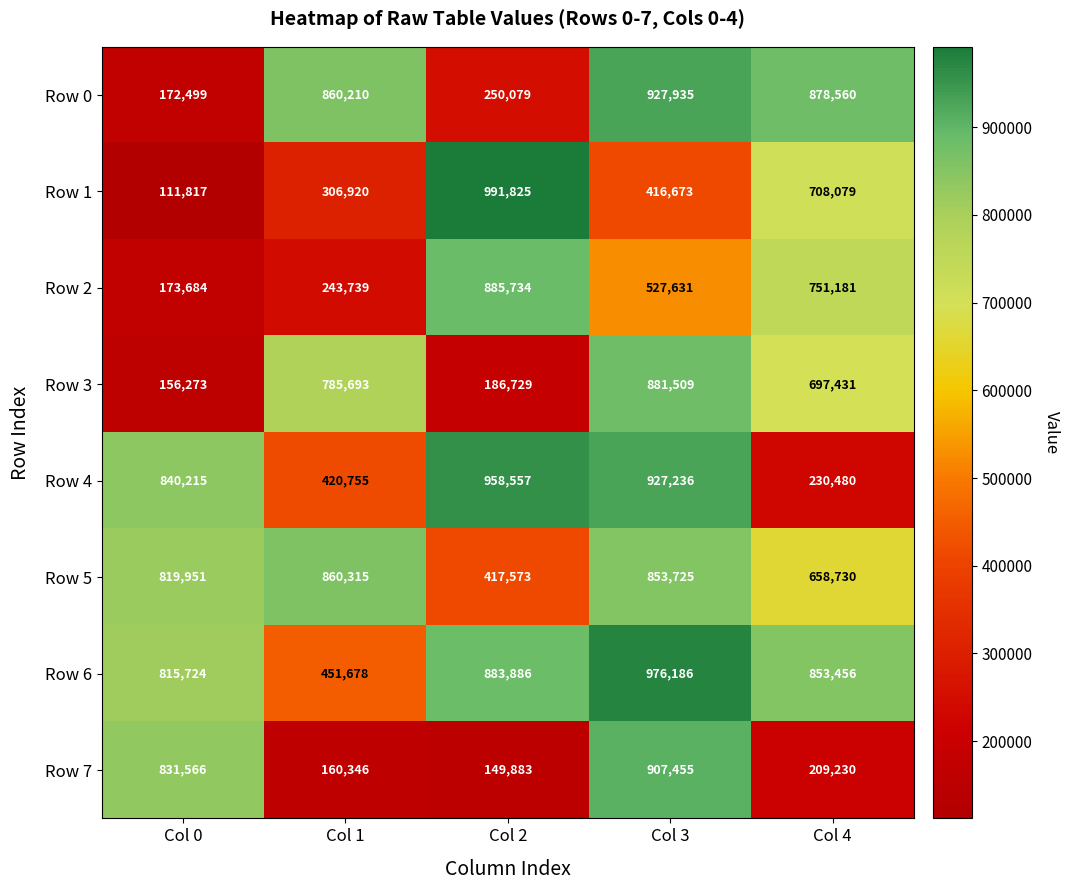

The value of Row 6 at Col 4 is 853456. True or false?

True